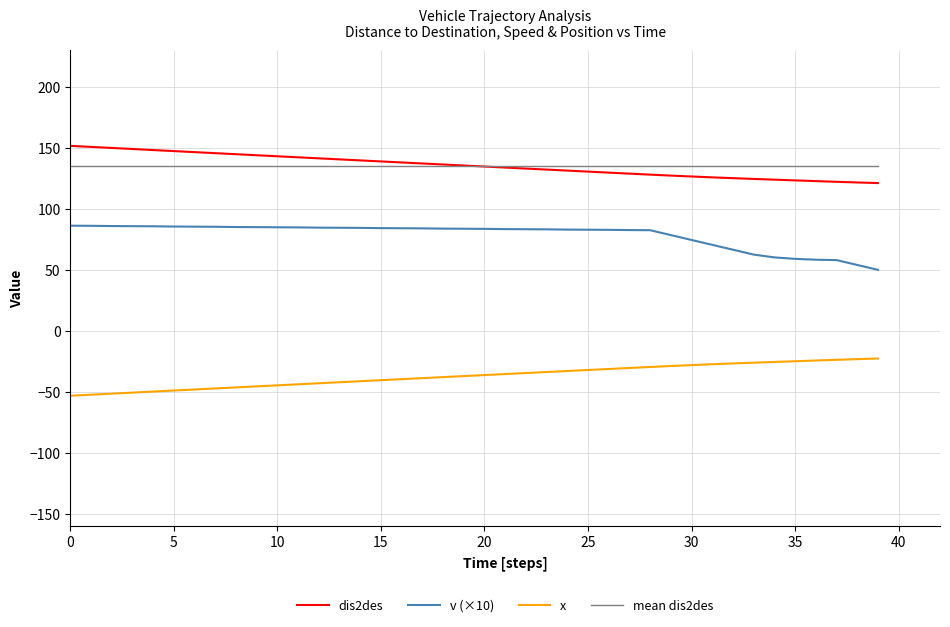

List the series in order of their peak value, highest first.

dis2des, mean dis2des, v (×10), x